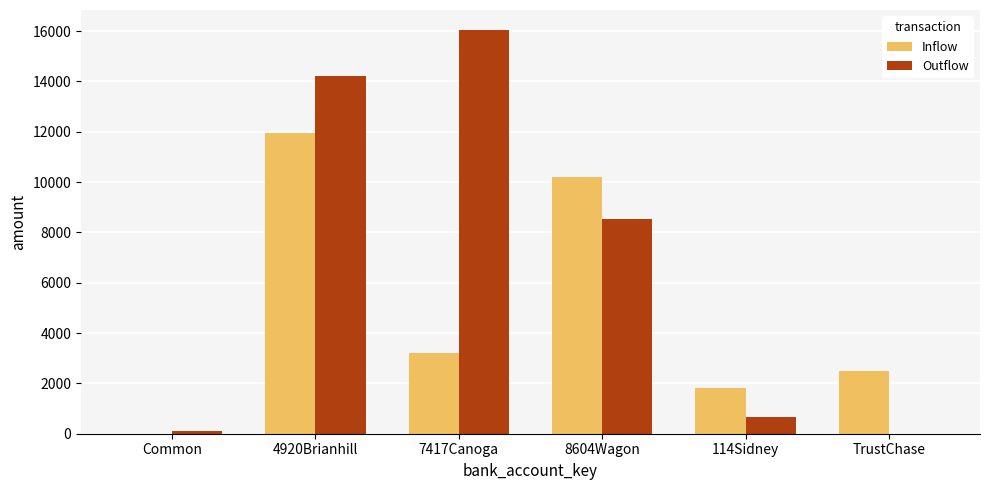

At which category is the sum across all series the highest?

4920Brianhill